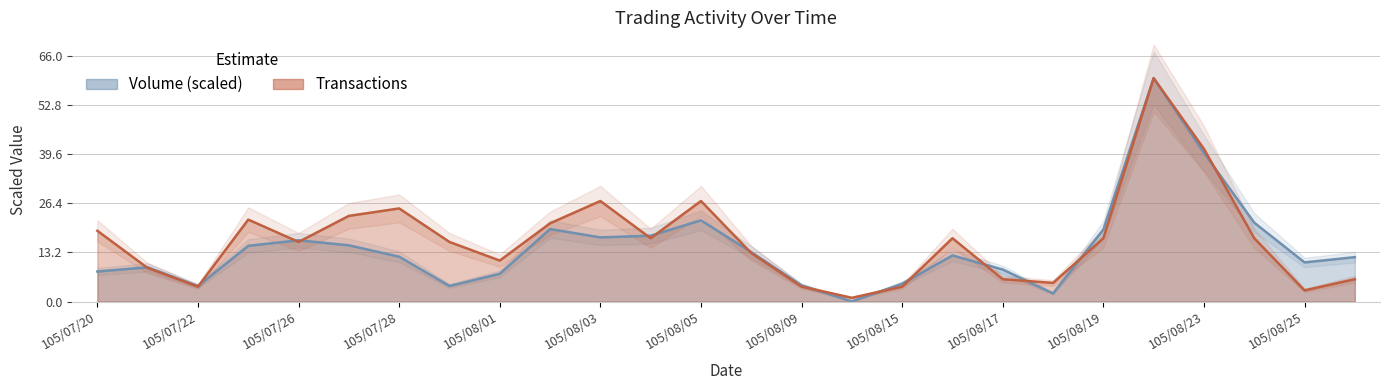

What position from the right is 105/08/23?

4